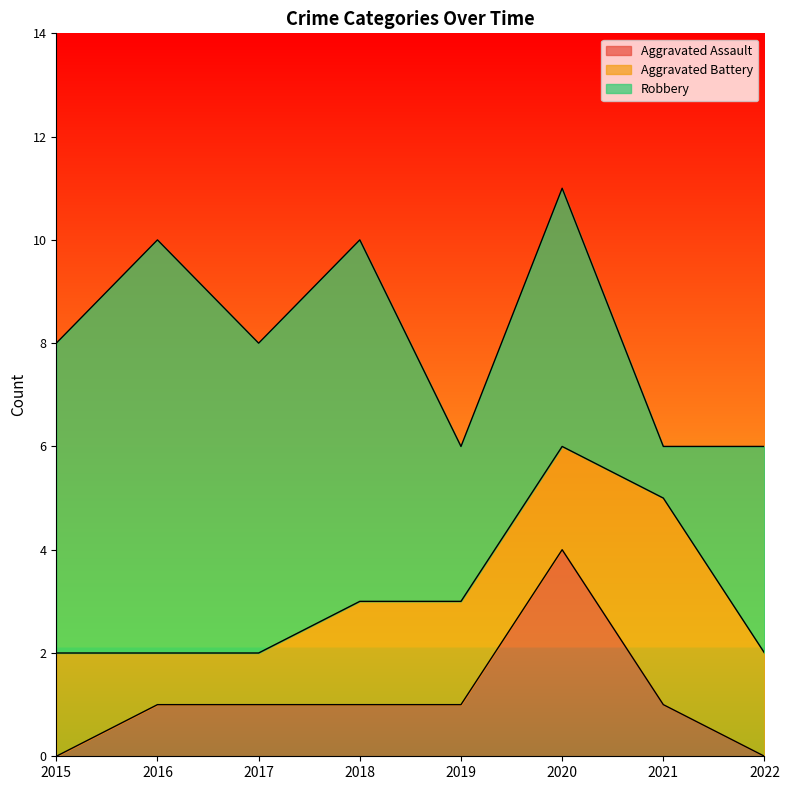

True or false: Robbery and Aggravated Assault cross at least once.

False